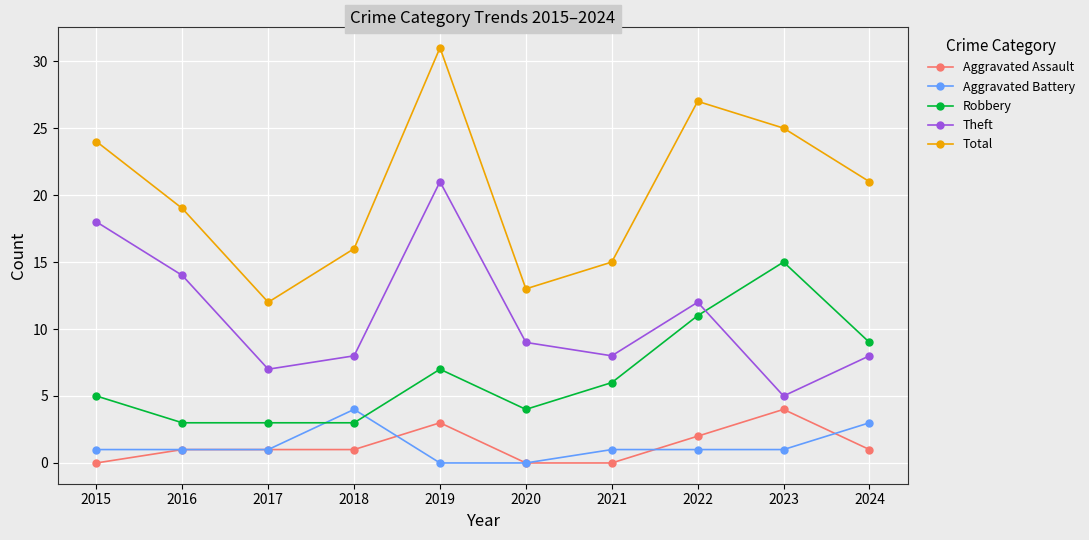

True or false: Total has more than 1 points higher than both neighbors.

True